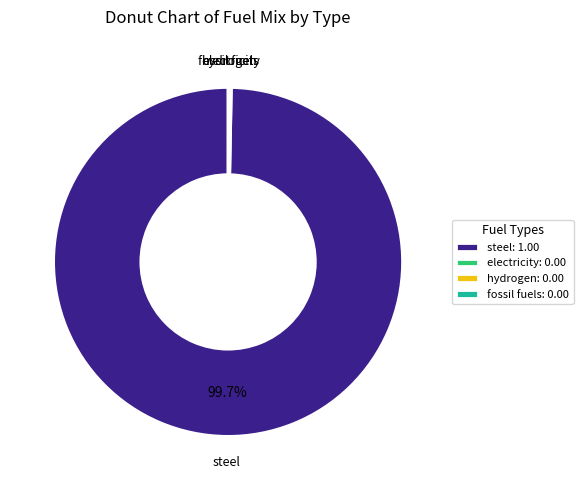

To the nearest percent, what is the average slice percentage?

25%